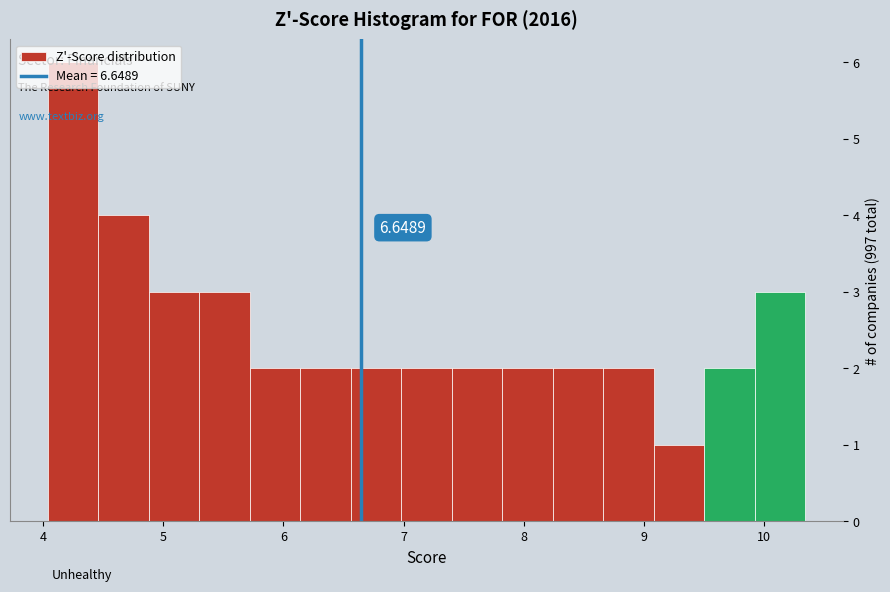

Which range on the x-axis has the tallest bar?

4.0 to 4.5